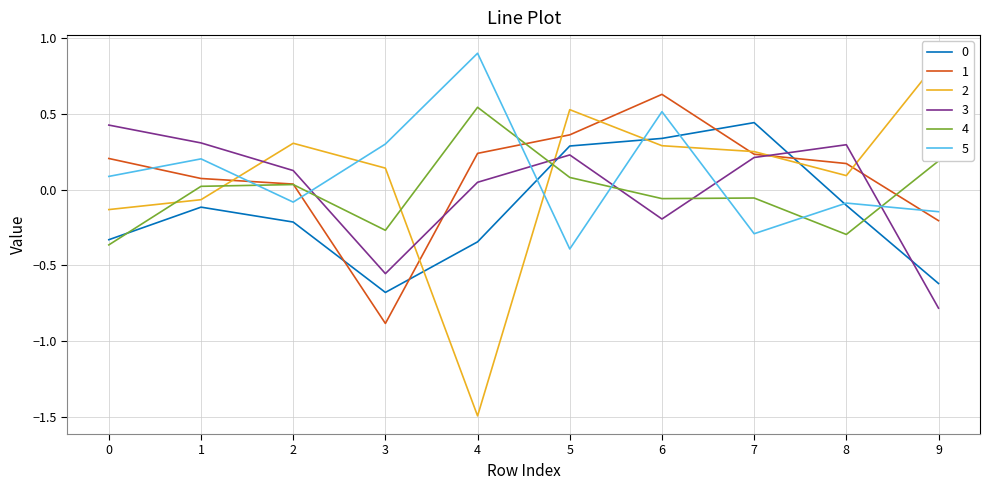

How many intersections are there between 4 and 5?

7